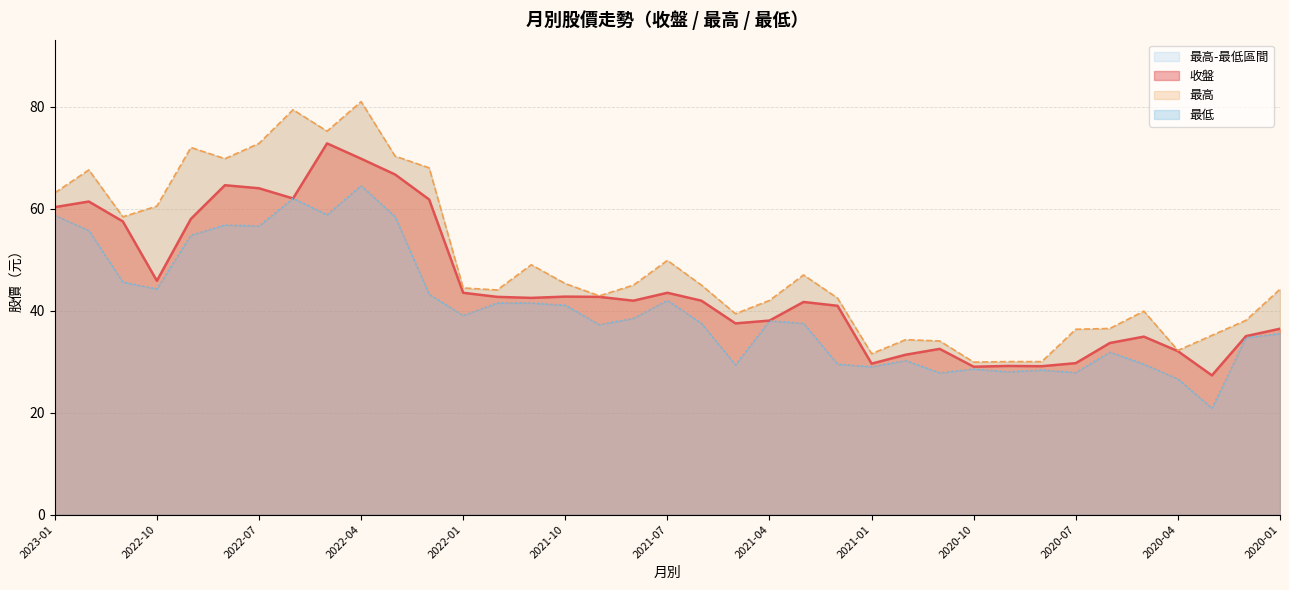

How many interior local peaks does the 最高 series have?

9